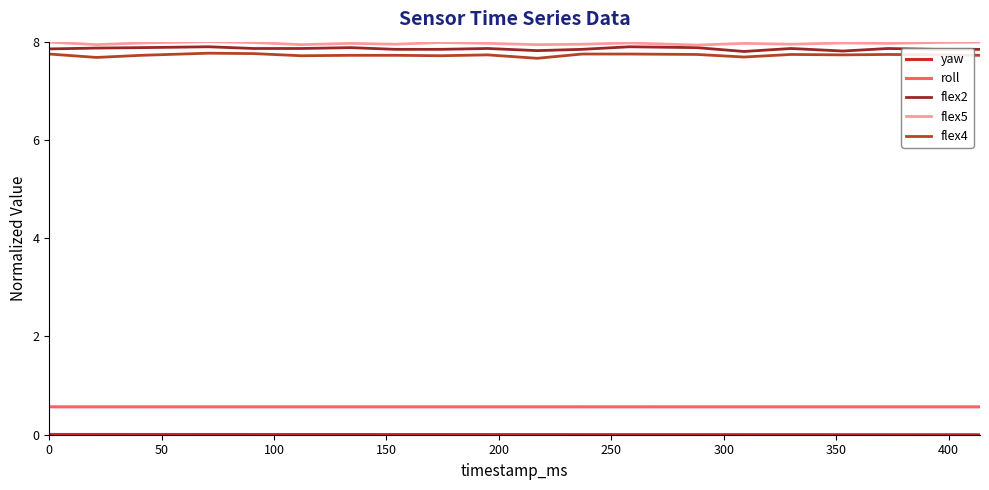

What is the minimum value for flex4?

7.7